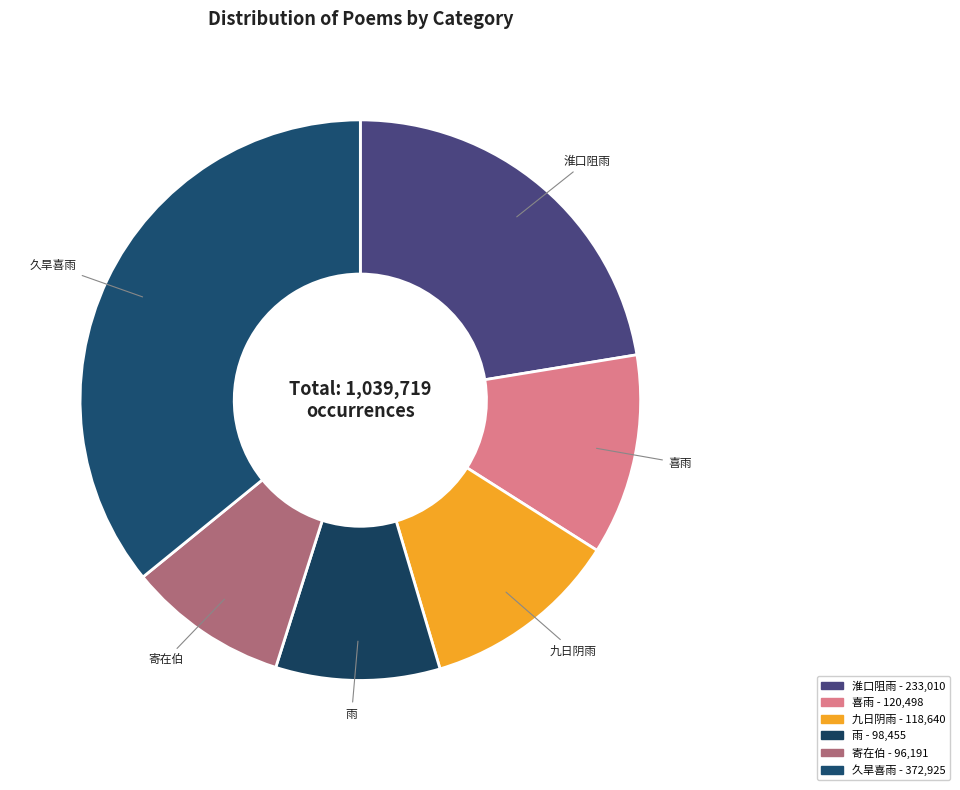

To the nearest percent, what is the average slice percentage?

17%